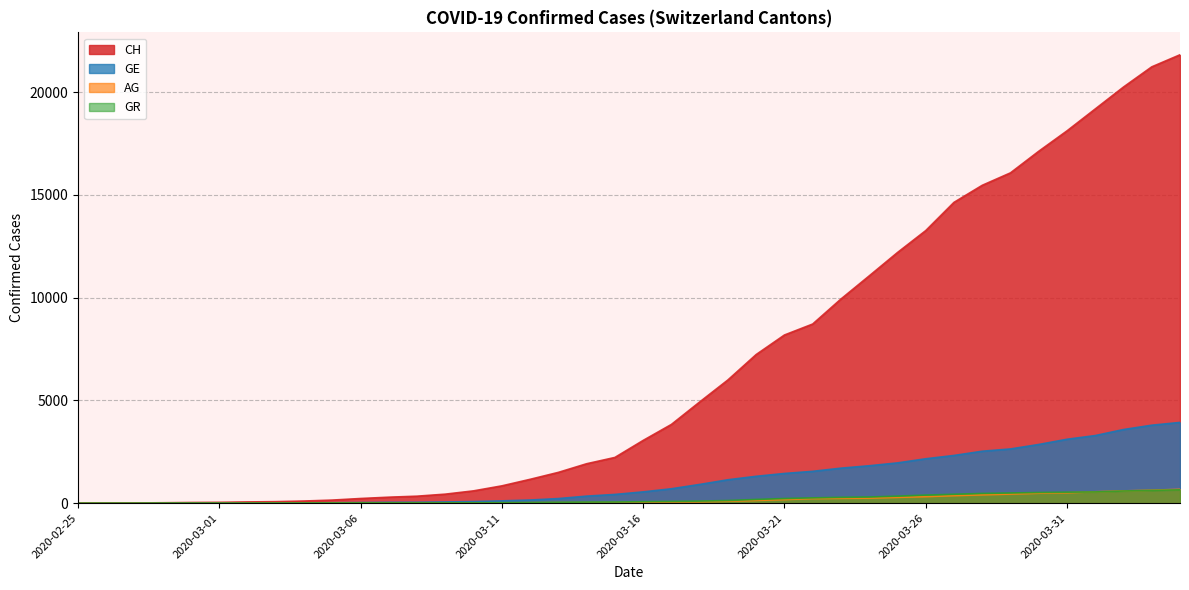

At 2020-03-04, list the series in order from smallest to largest.

AG, GR, GE, CH